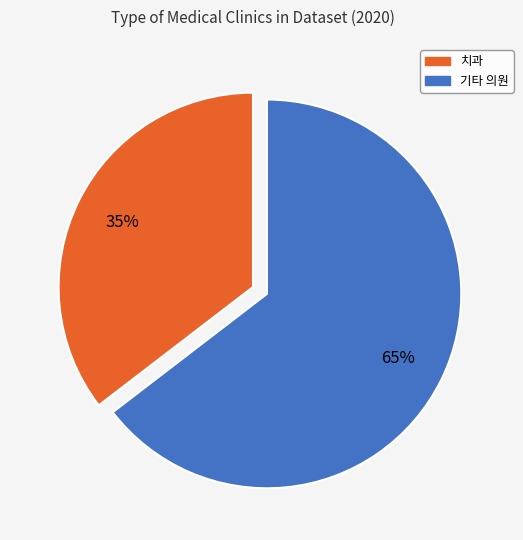

Is there a majority slice in this chart?

Yes